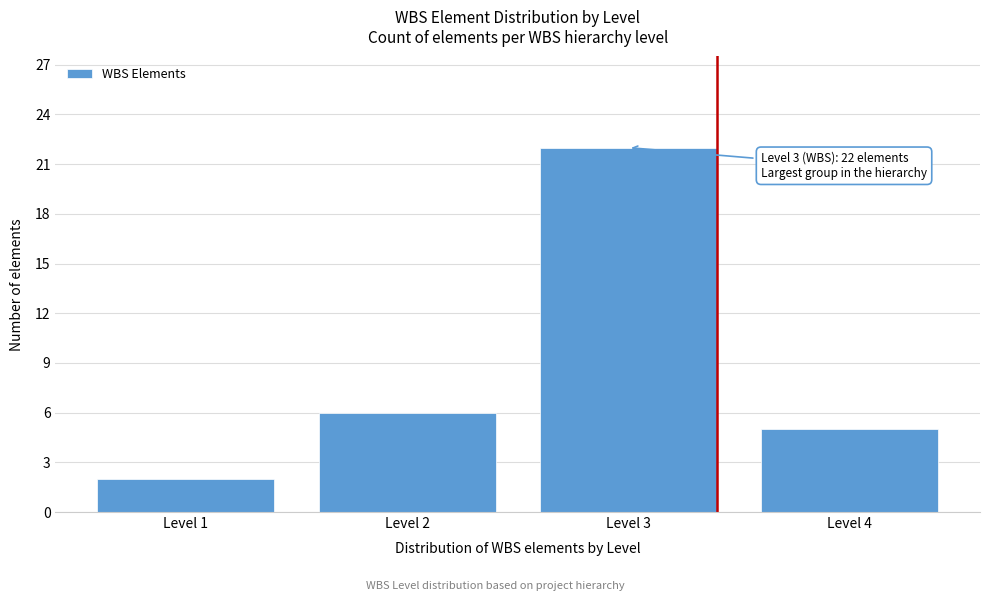

Reading left to right, what are all the values shown in this chart?

2	6	22	5